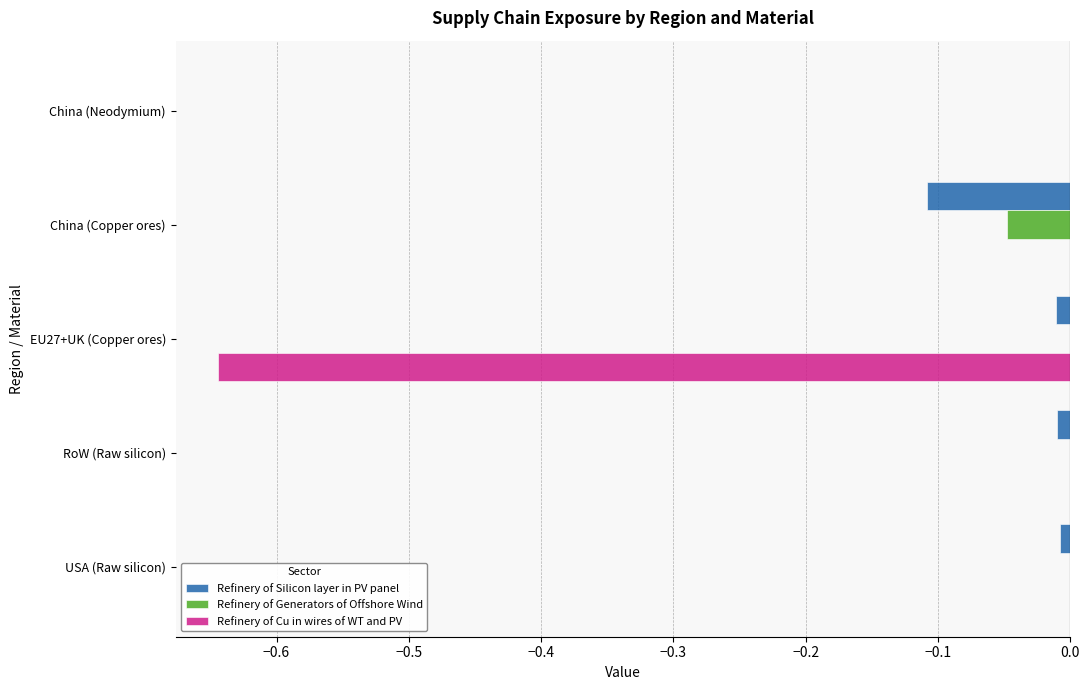

The value of Refinery of Silicon layer in PV panel at RoW (Raw silicon) is -0.0. True or false?

True